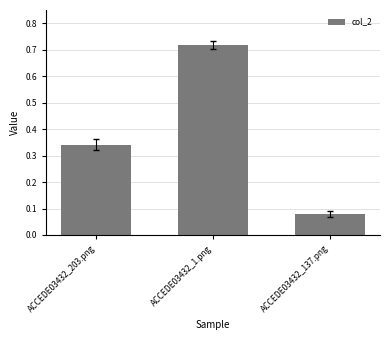

Rank the categories by value from lowest to highest.

ACCEDE03432_137.png, ACCEDE03432_203.png, ACCEDE03432_1.png